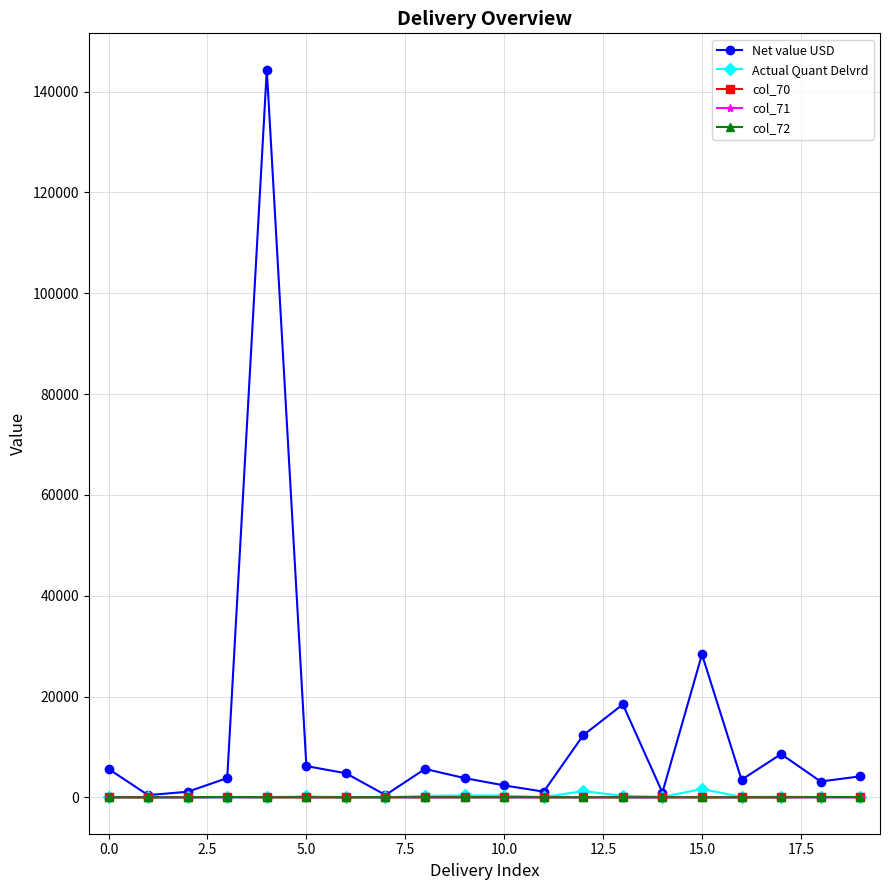

Which series has the widest spread of values?

Net value USD